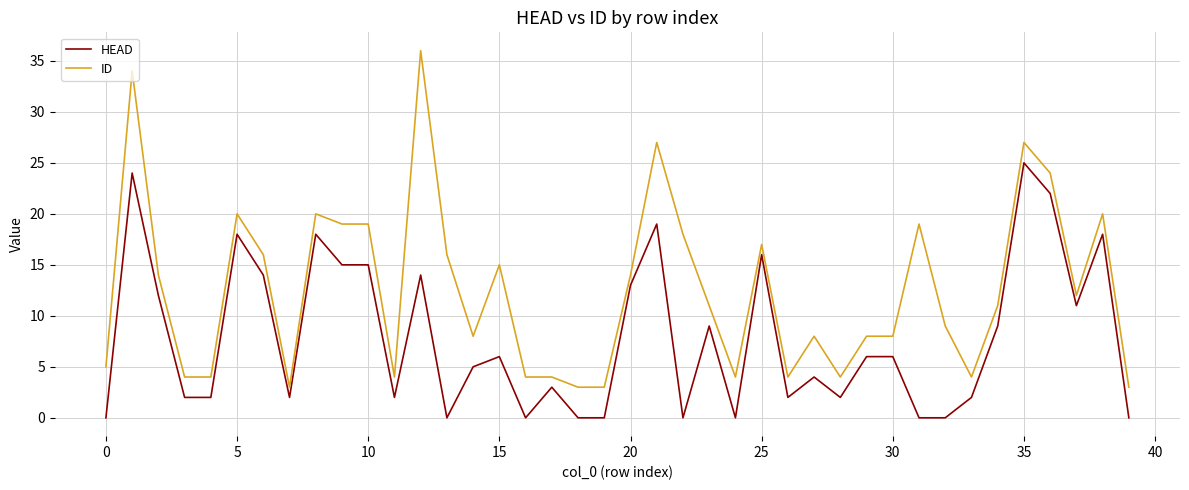

What is the greatest value displayed?

36